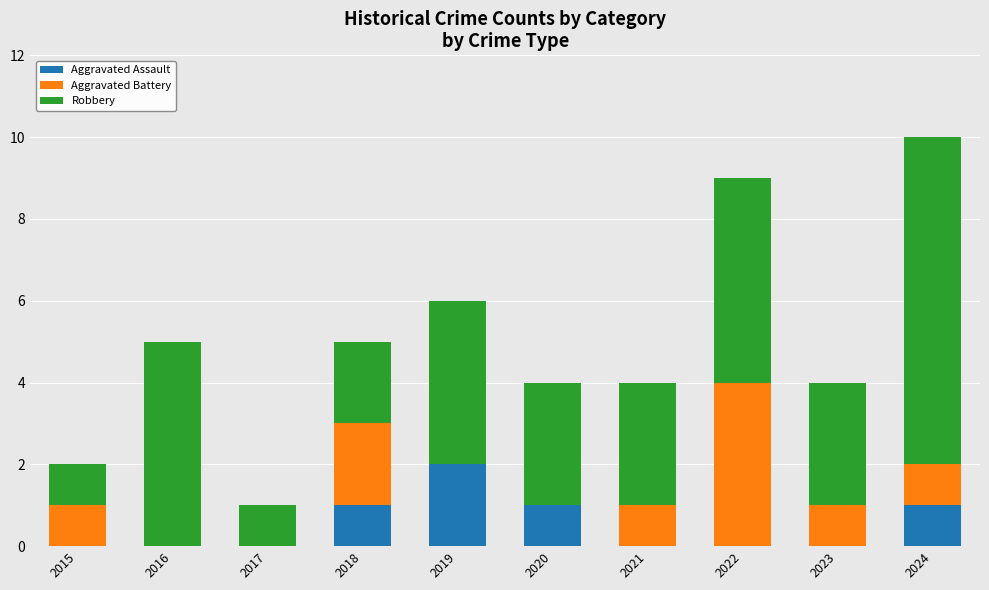

How many categories are shown in the chart?

10